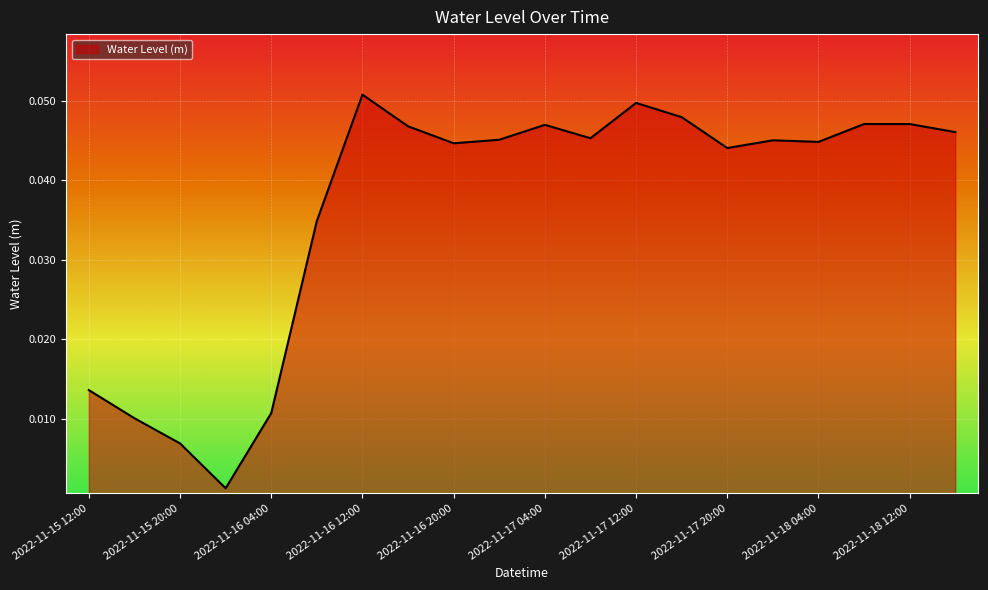

Rank the categories by value from highest to lowest.

2022-11-16 12:00, 2022-11-17 12:00, 2022-11-17 16:00, 2022-11-18 08:00, 2022-11-18 12:00, 2022-11-17 04:00, 2022-11-16 16:00, 2022-11-18 16:00, 2022-11-17 08:00, 2022-11-17 00:00, 2022-11-18 00:00, 2022-11-18 04:00, 2022-11-16 20:00, 2022-11-17 20:00, 2022-11-16 08:00, 2022-11-15 12:00, 2022-11-16 04:00, 2022-11-15 16:00, 2022-11-15 20:00, 2022-11-16 00:00